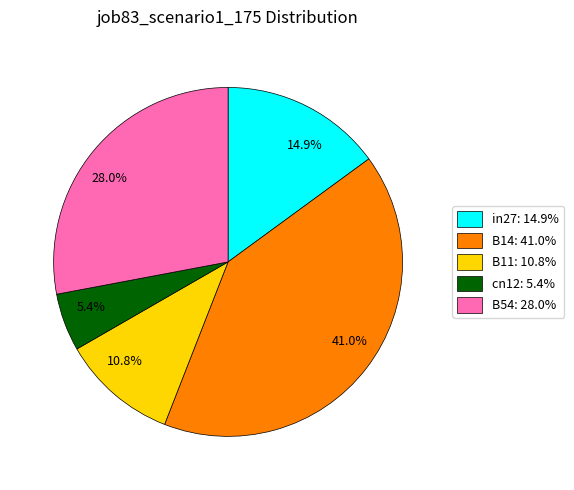

Rank the categories by value from lowest to highest.

5.4%, 10.8%, 14.9%, 28.0%, 41.0%